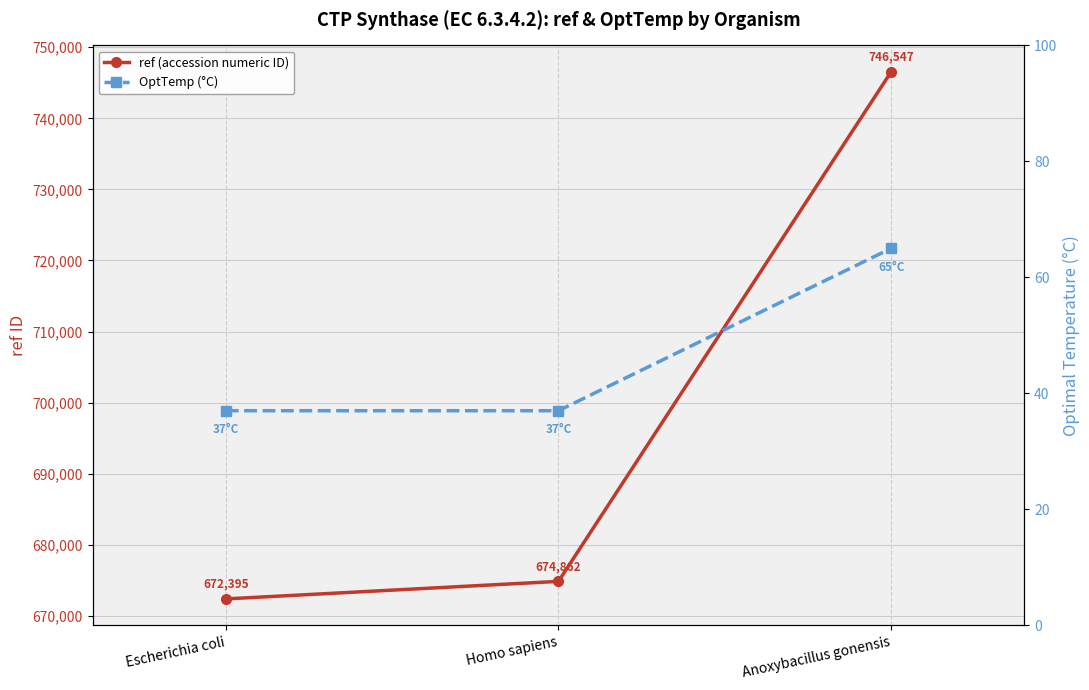

Which has a higher value, Homo sapiens or Anoxybacillus gonensis?

Anoxybacillus gonensis